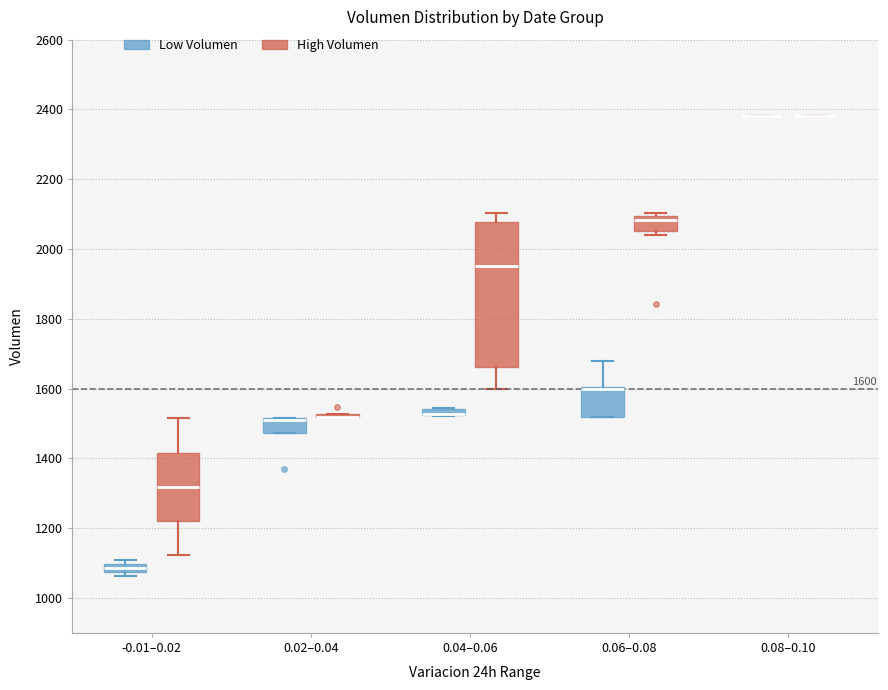

Comparing the boxes themselves (not the whiskers), which one is the tallest?

0.04–0.06 (High Volumen)